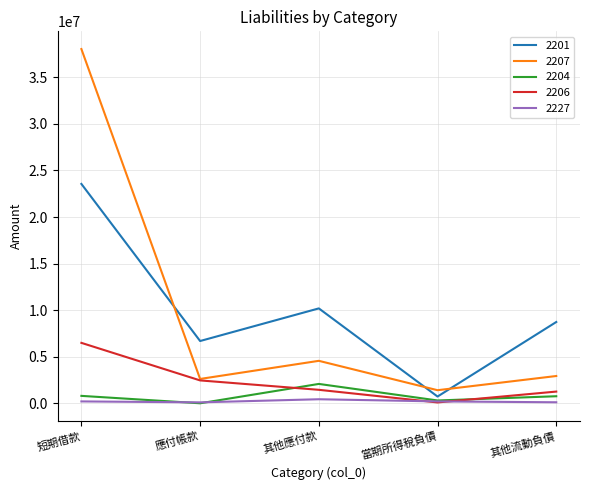

What is the highest value of the 2227 series?

433207